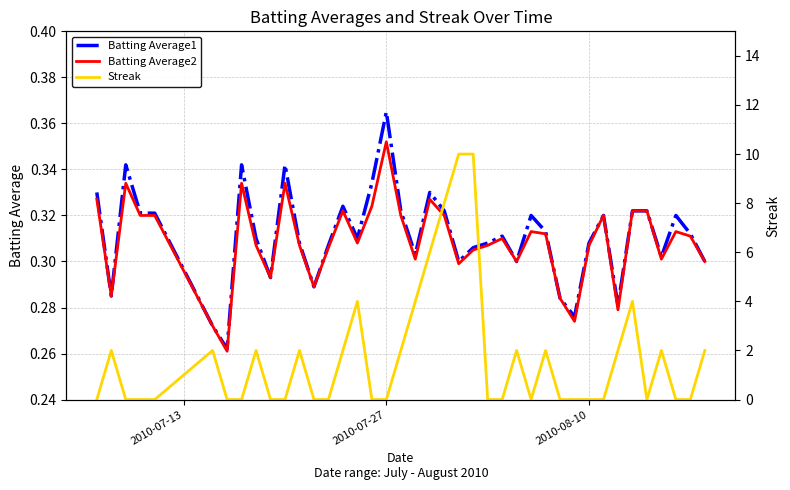

Rank the series at 2010-07-13 from highest to lowest value.

Batting Average1, Batting Average2, Streak